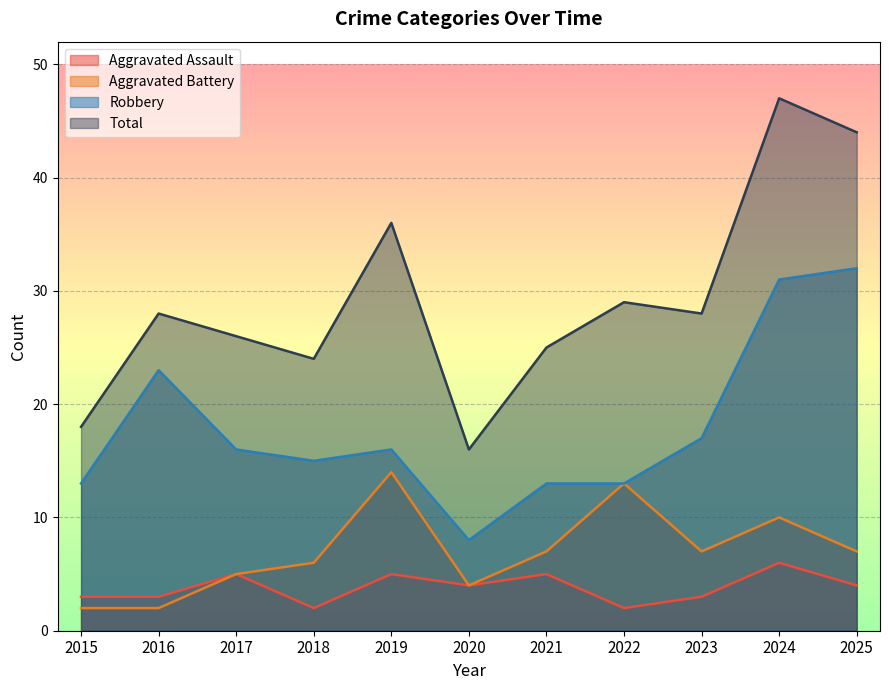

Where does the Aggravated Battery series first go above 7?

2019